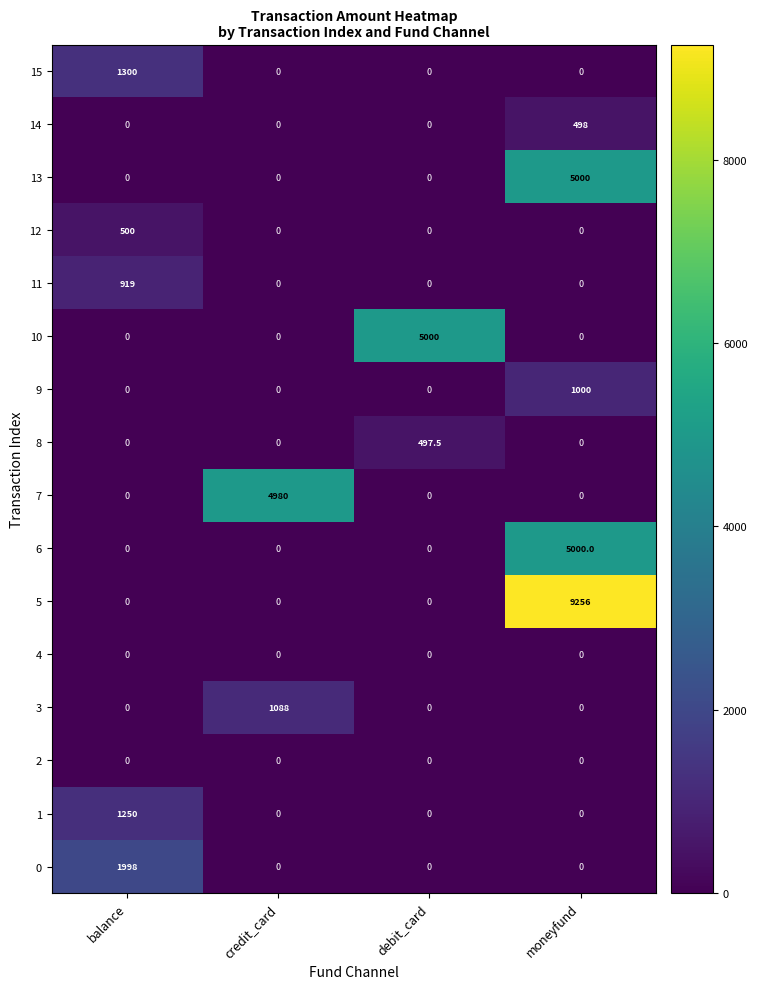

What is the spread (max minus min) of values at credit_card?

4980.0